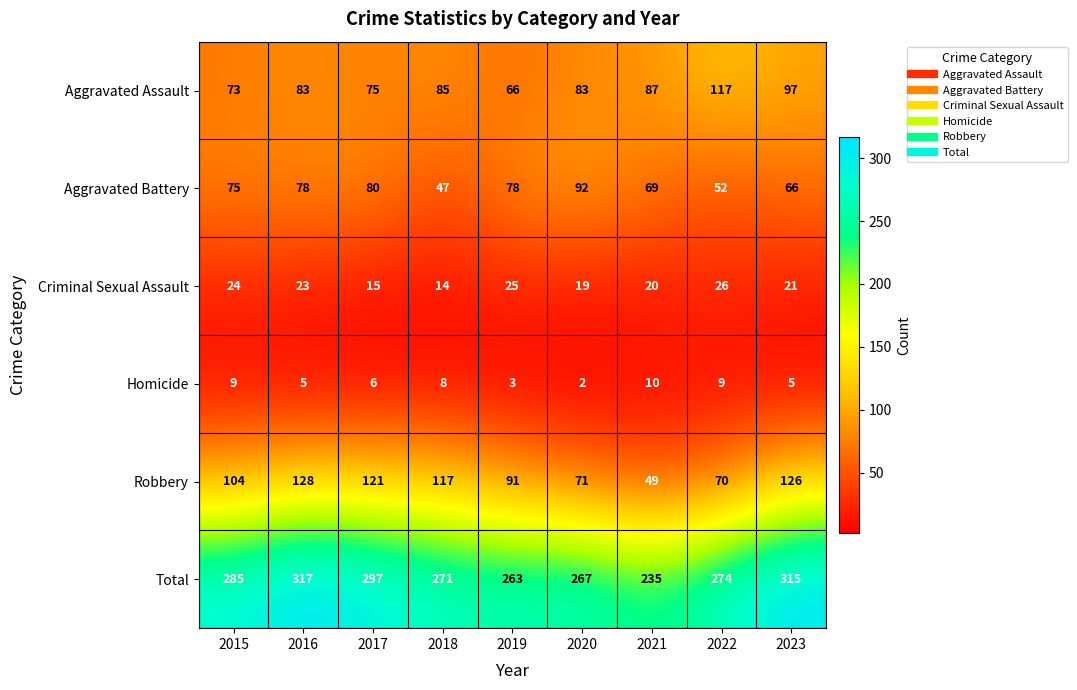

What is the minimum value shown in the chart?

2